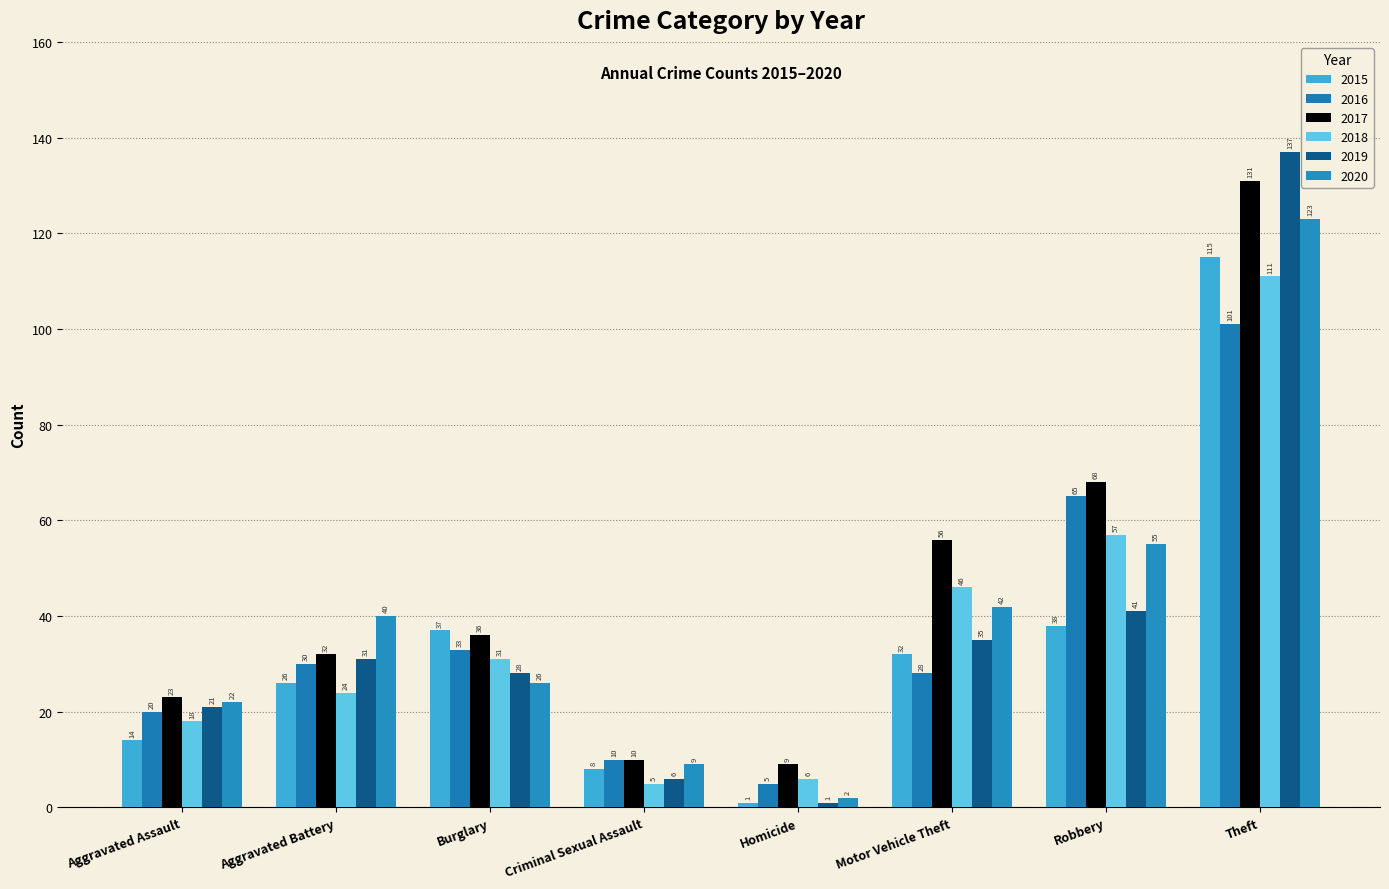

Reading left to right, what are all the values shown in this chart?

2015: 14	26	37	8	1	32	38	115
2016: 20	30	33	10	5	28	65	101
2017: 23	32	36	10	9	56	68	131
2018: 18	24	31	5	6	46	57	111
2019: 21	31	28	6	1	35	41	137
2020: 22	40	26	9	2	42	55	123